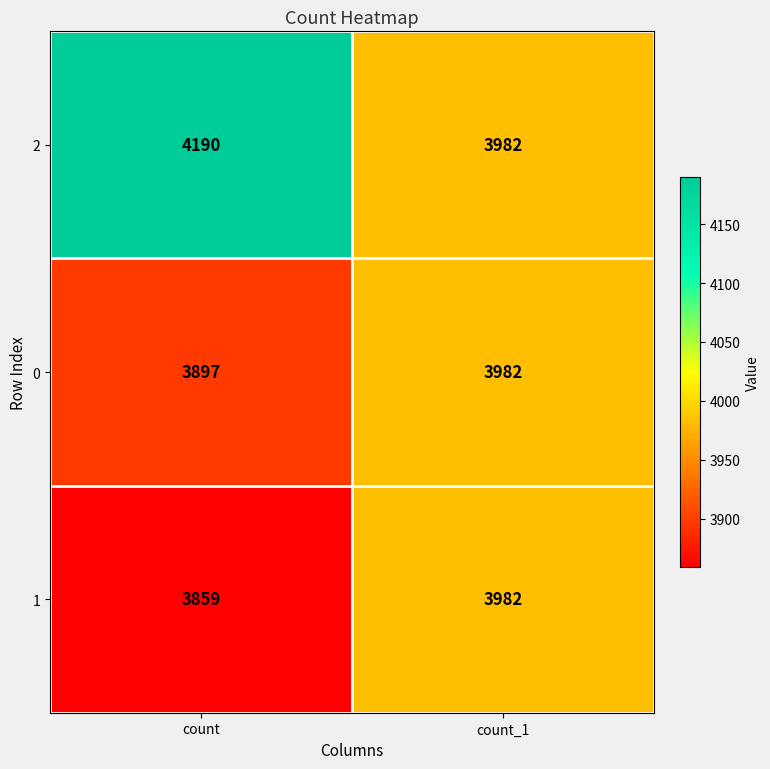

Reading right to left, list all the values displayed in this chart.

2: count_1=3982	count=4190
0: count_1=3982	count=3897
1: count_1=3982	count=3859